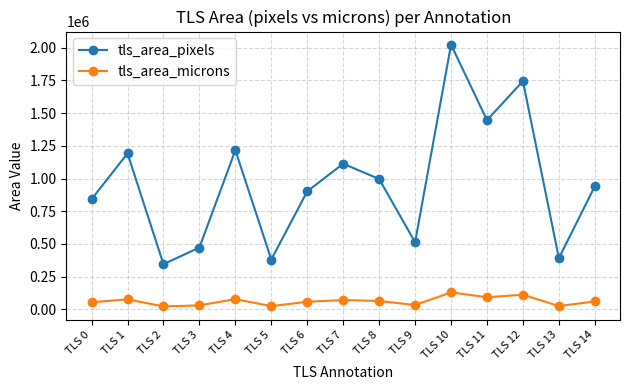

What is the average value of the tls_area_pixels series?

968062.9